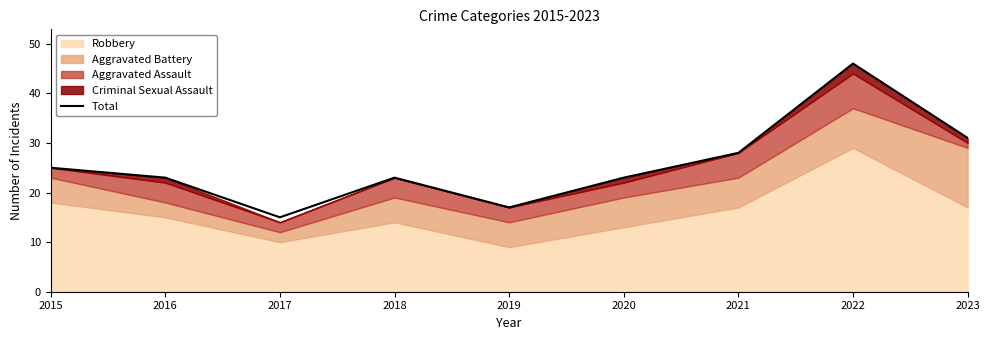

At which label does the data first exceed 23?

2015